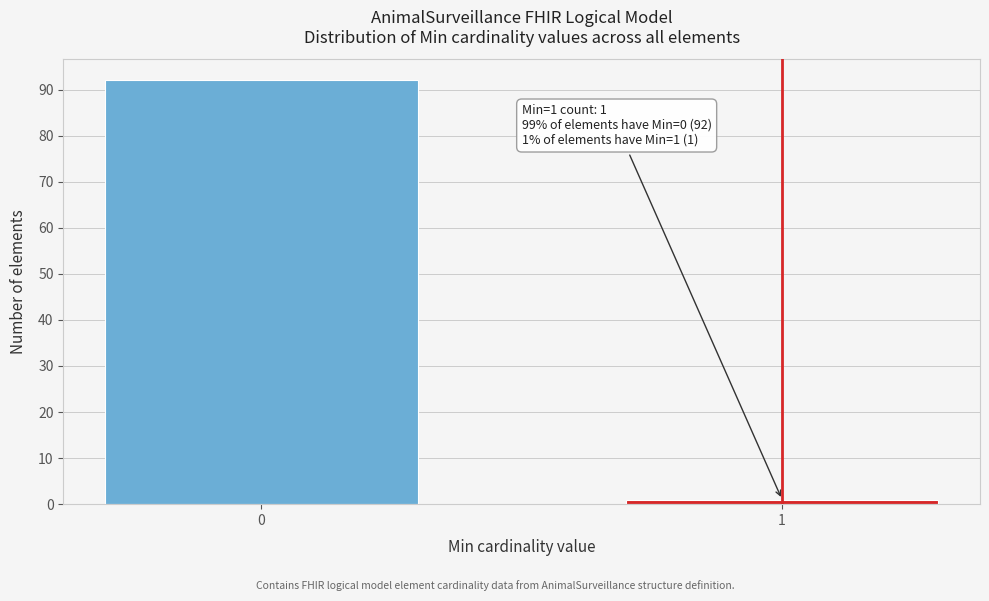

Reading left to right, what are all the values shown in this chart?

92	1